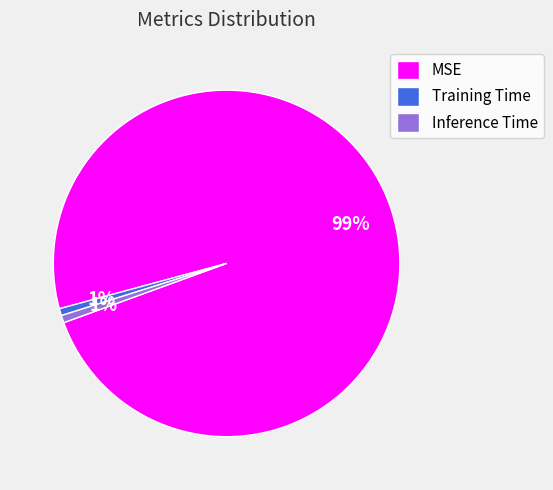

Does any single category account for the majority?

Yes